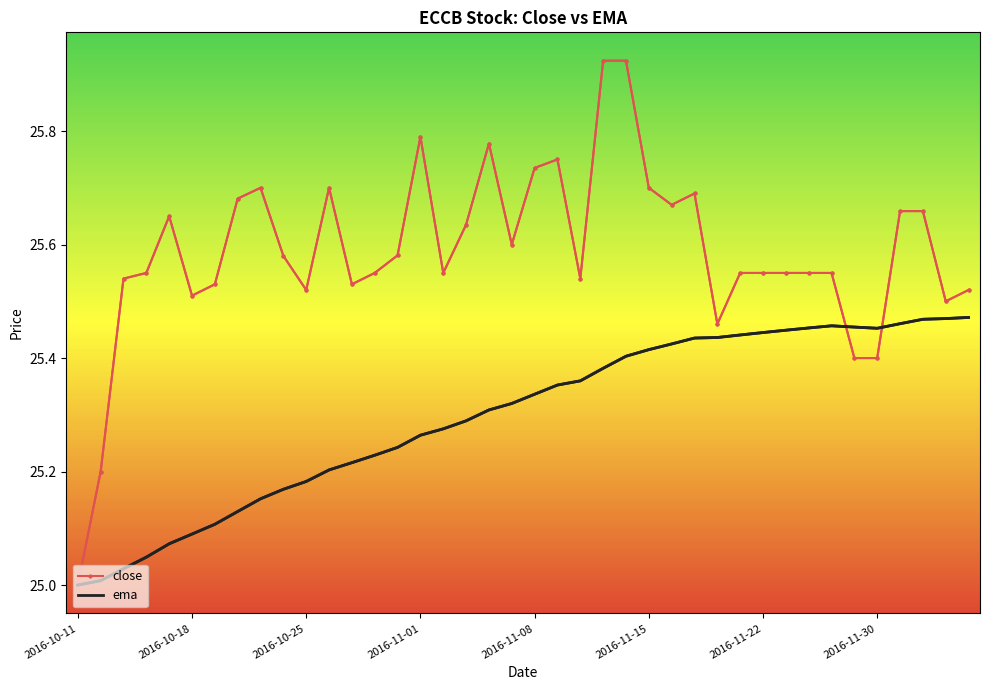

What is the difference between the second highest and minimum values in the ema series?

0.5